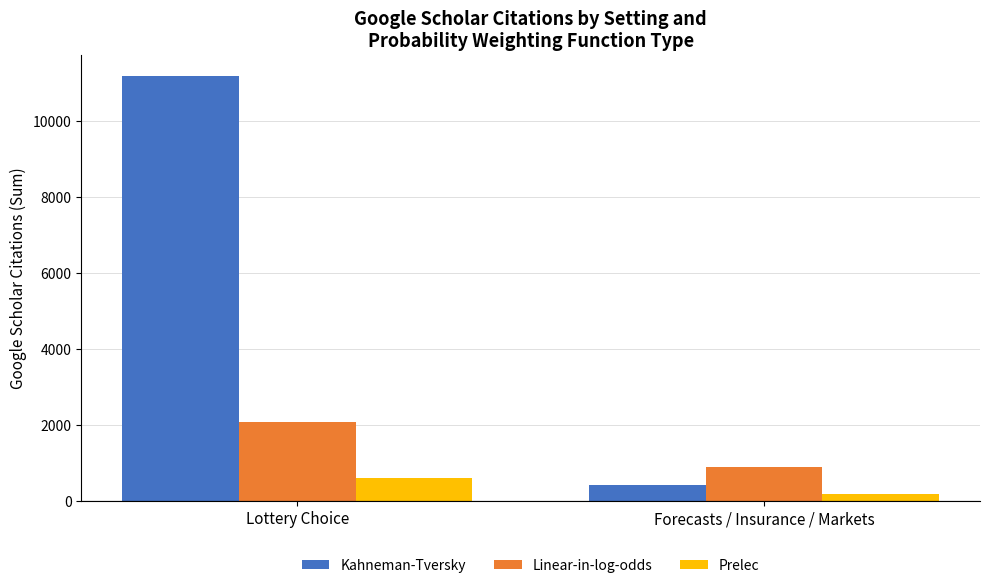

The Prelec series shows 607 at Lottery Choice. True or false?

True